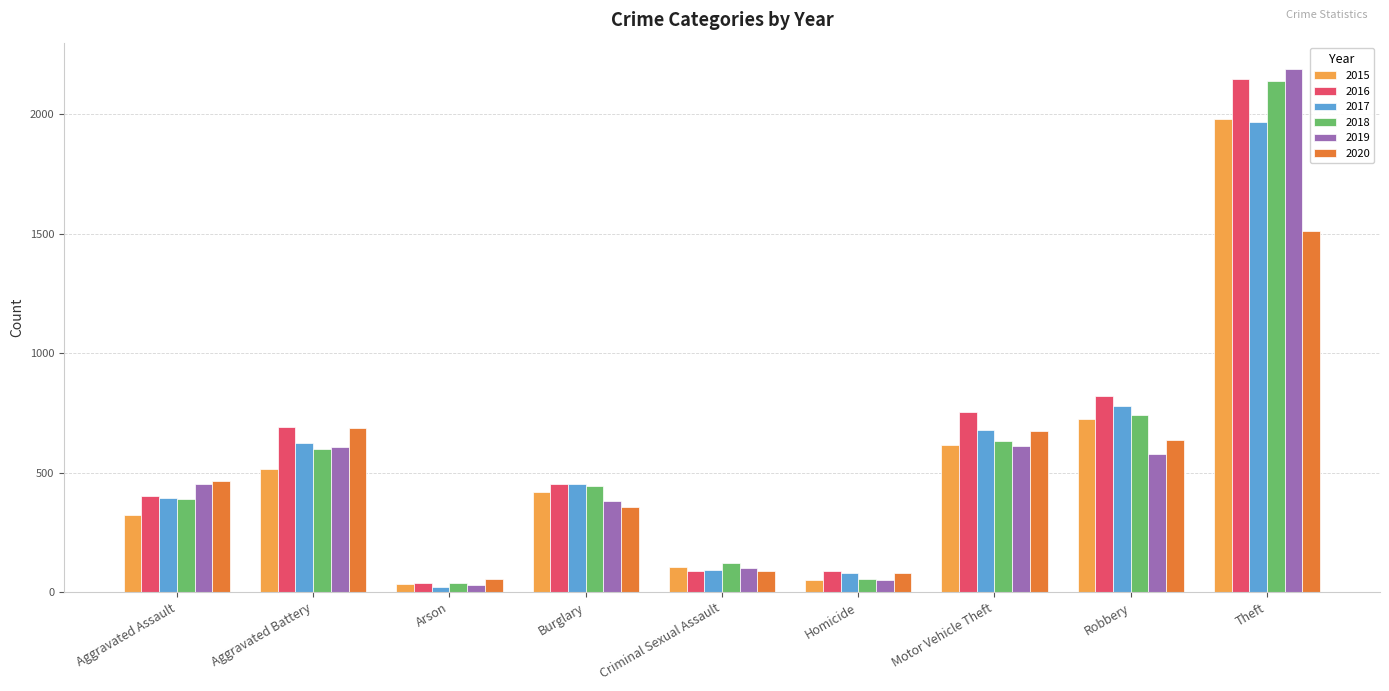

Read the 2019 value at Criminal Sexual Assault, to the nearest 50.

100